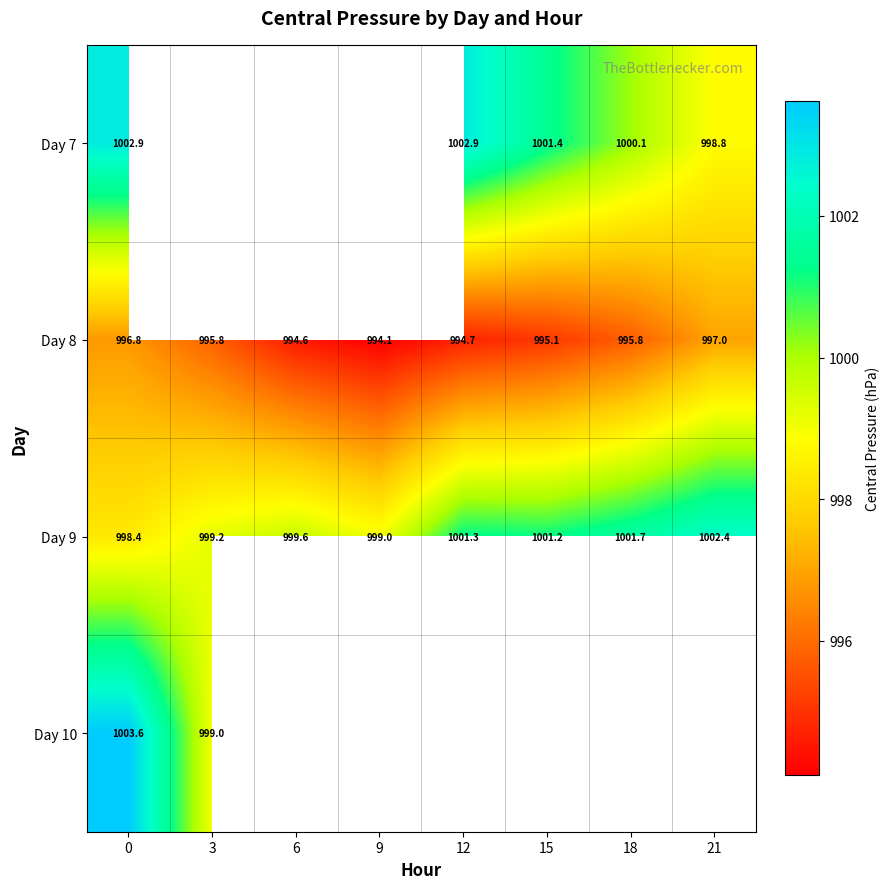

Is the value of Day 7 at 12 greater than the value of Day 10 at 0?

No